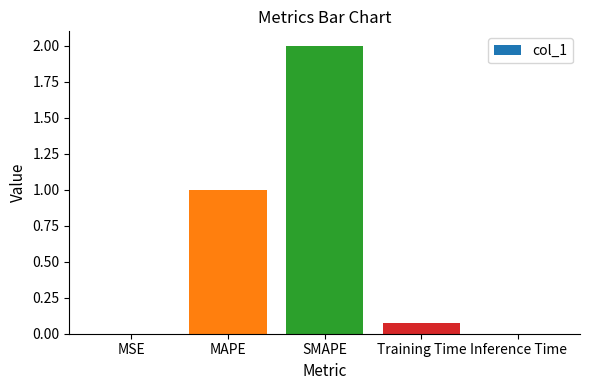

The value at MAPE is 1.7. True or false?

False